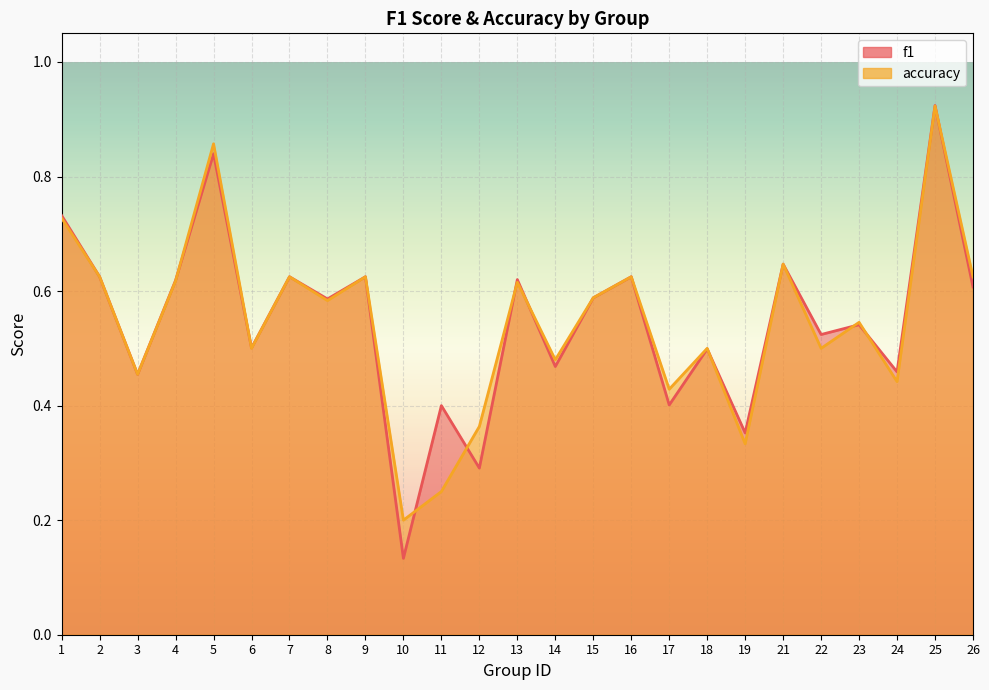

What is the total value across all series at 14?

0.9